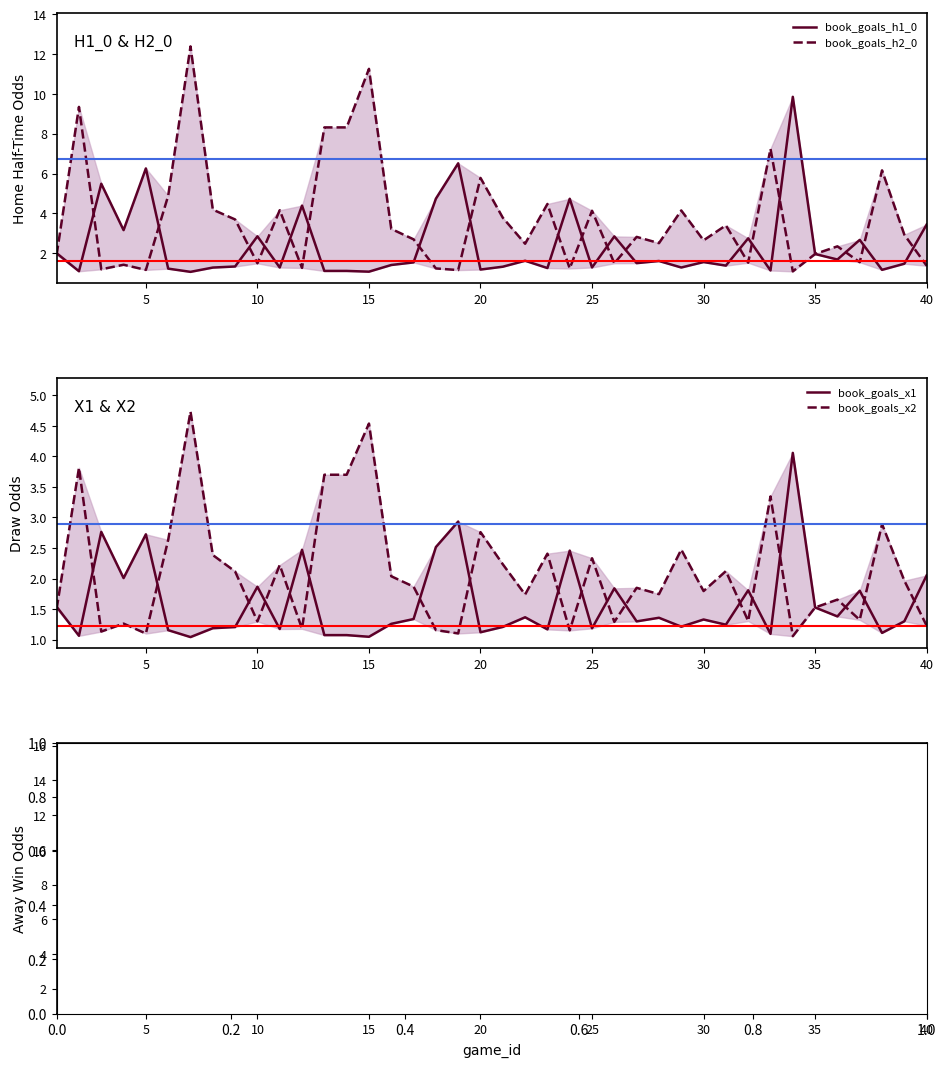

The value of book_goals_w2 at 35 is 1.5. True or false?

False